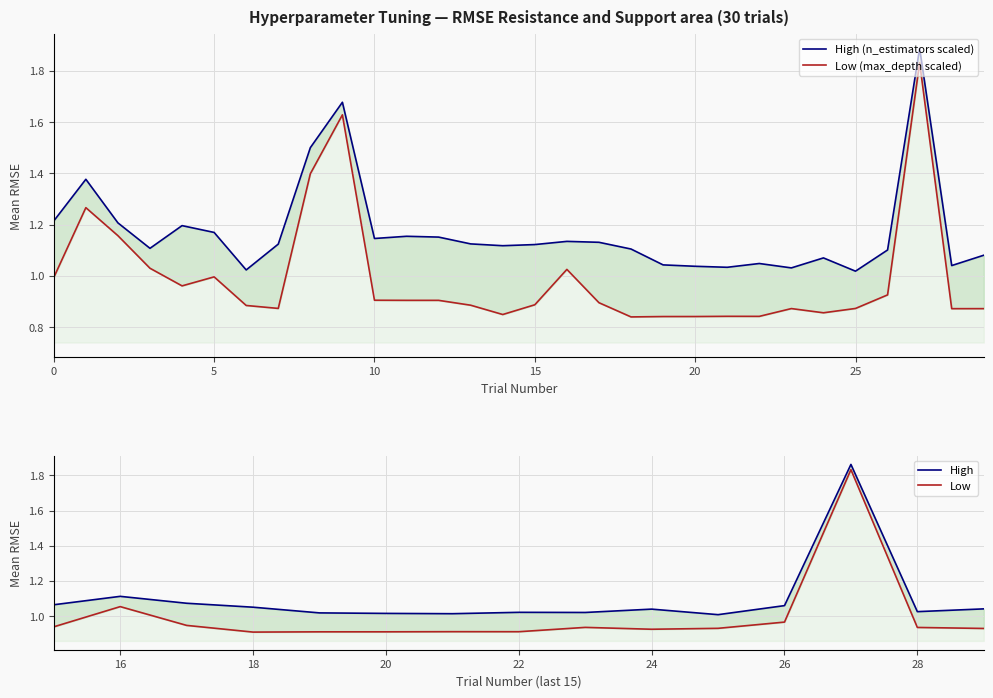

How many data points does each series have?

30